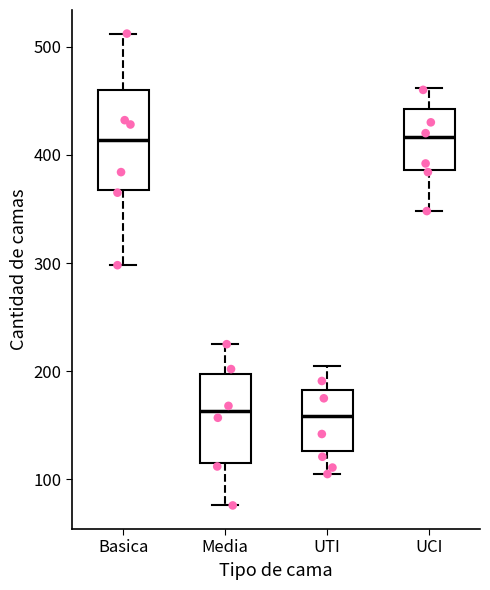

Reading left to right, read every box against the y-axis: the position of its median line, the range the box covers, and the ends of its whiskers. The values are not printed on the chart, so give them approximately, as read against the axis.

Basica: median 410, box 370 to 460, whiskers 300 to 510
Media: median 160, box 110 to 200, whiskers 80 to 230
UTI: median 160, box 130 to 180, whiskers 110 to 210
UCI: median 420, box 390 to 440, whiskers 350 to 460